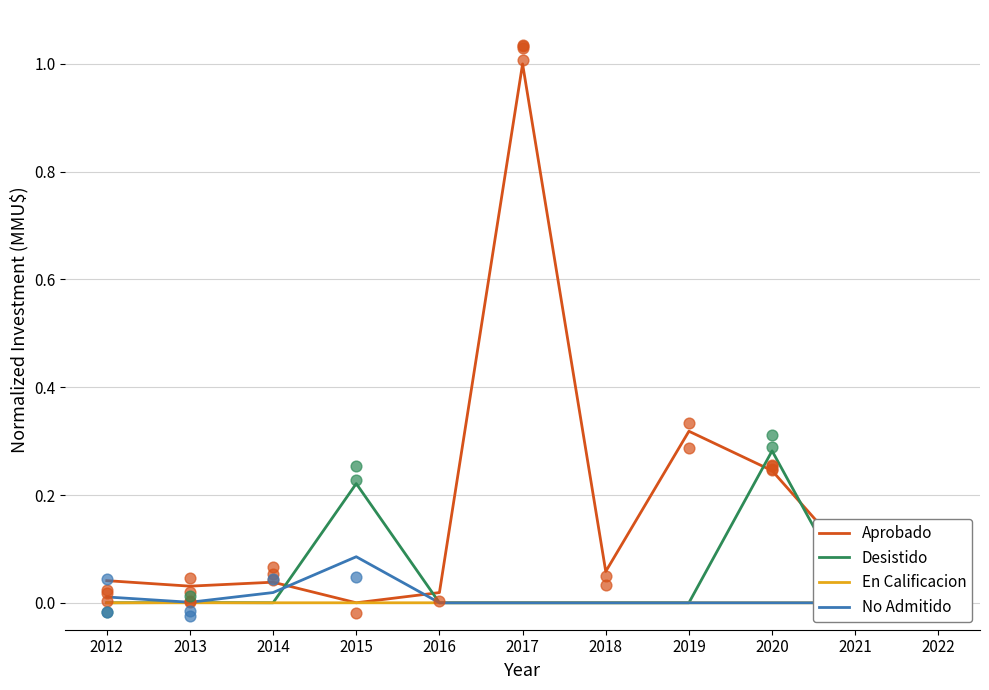

At how many categories does at least one series exceed 0?

11